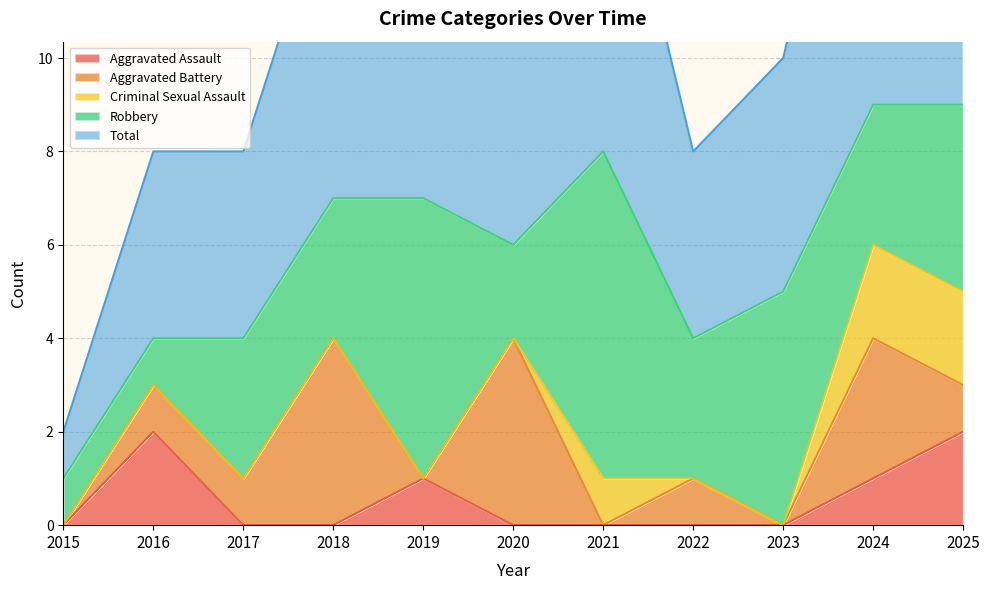

List the series in order of their peak value, highest first.

Total, Robbery, Aggravated Battery, Aggravated Assault, Criminal Sexual Assault